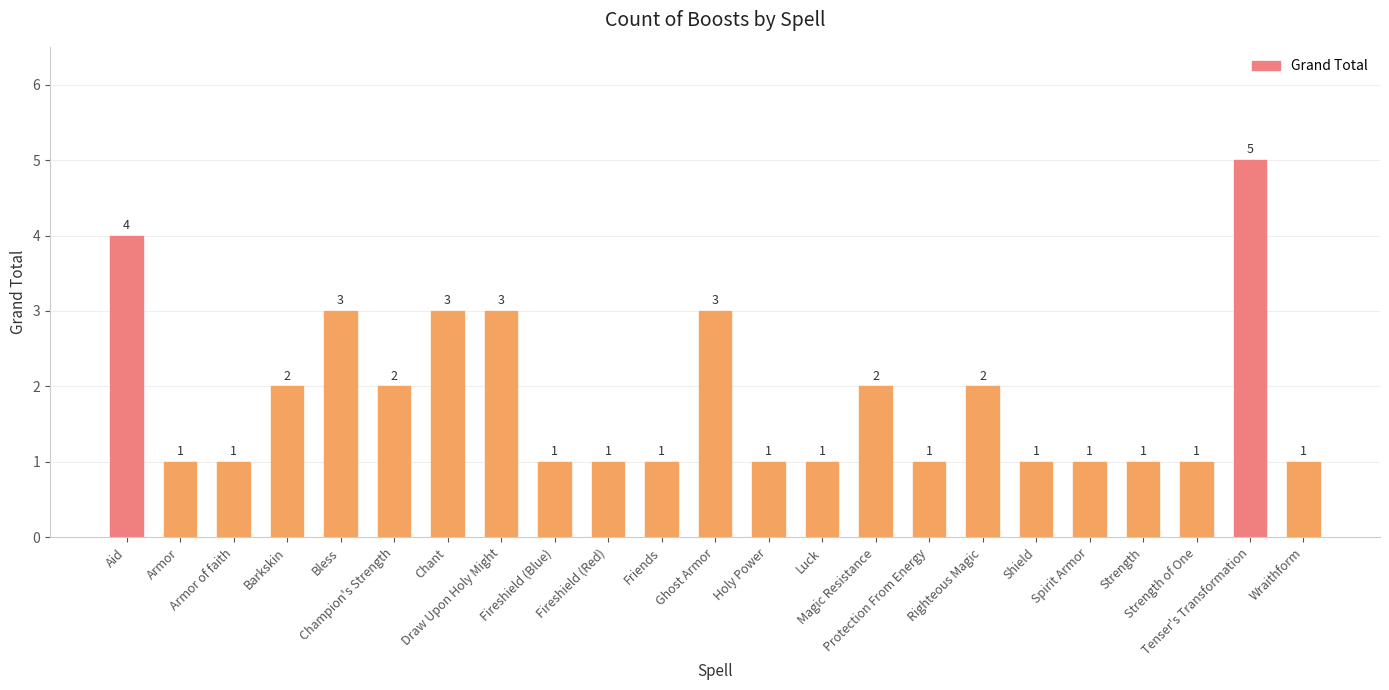

Reading left to right, list all the values displayed in this chart.

4	1	1	2	3	2	3	3	1	1	1	3	1	1	2	1	2	1	1	1	1	5	1